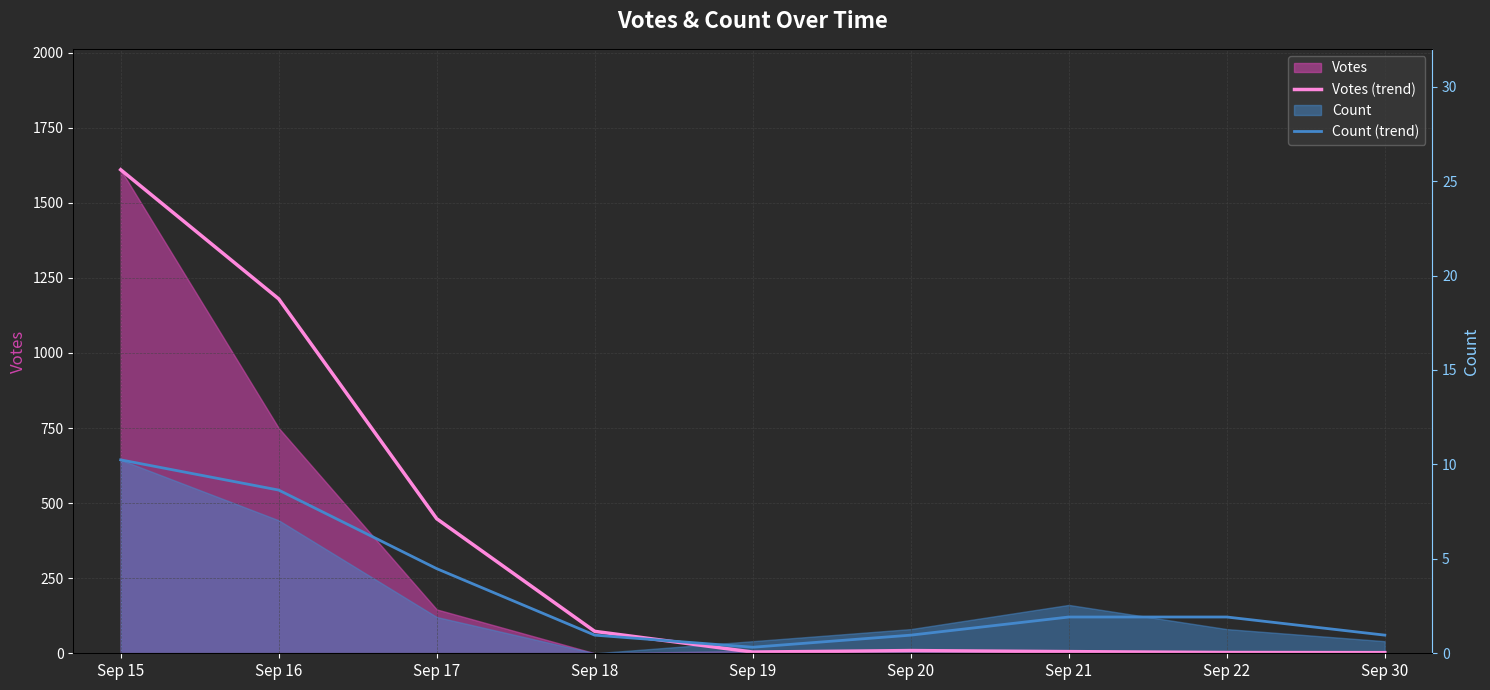

At how many categories does at least one series exceed 1512?

1